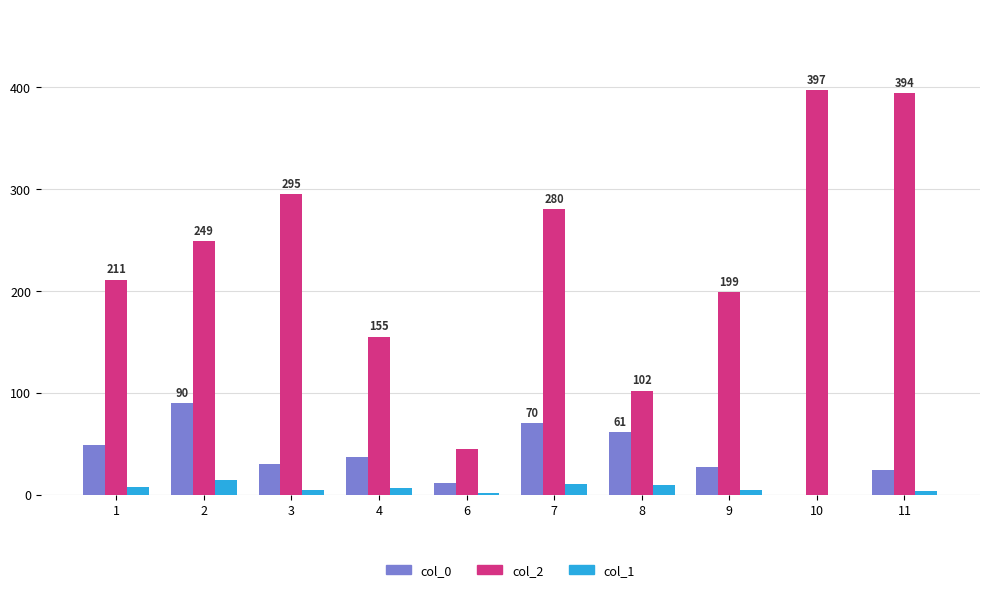

Count the number of categories in the chart.

10